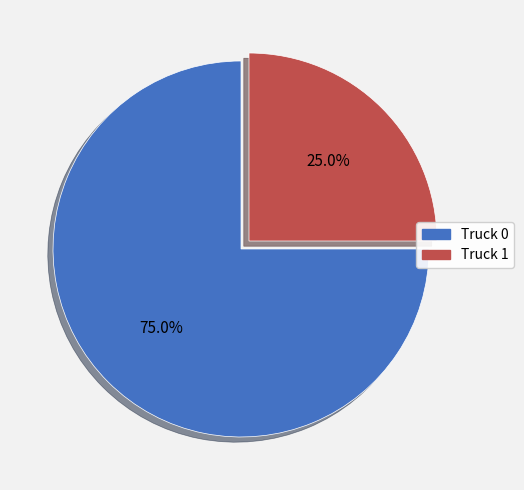

Which slice is the smallest?

Truck 1